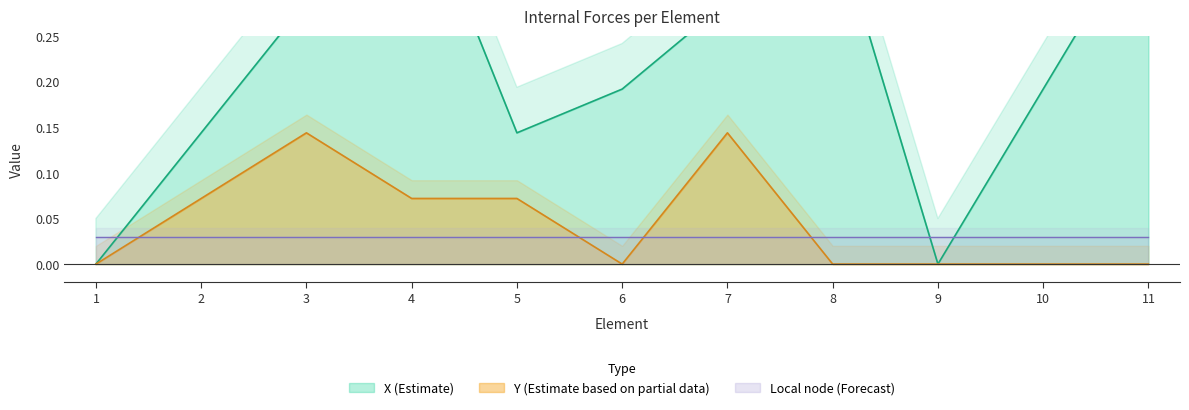

What is the sum of the Y values at 8 and 7?

0.1